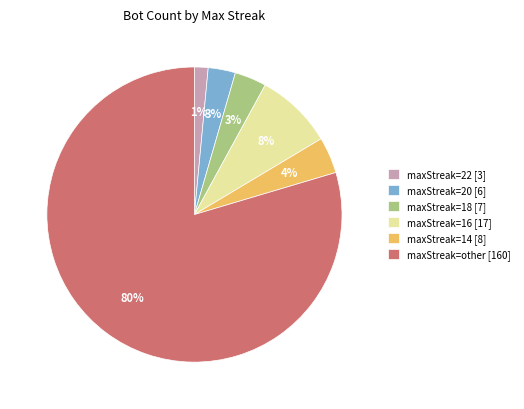

Which slice represents more than half of the pie?

maxStreak=other [160]